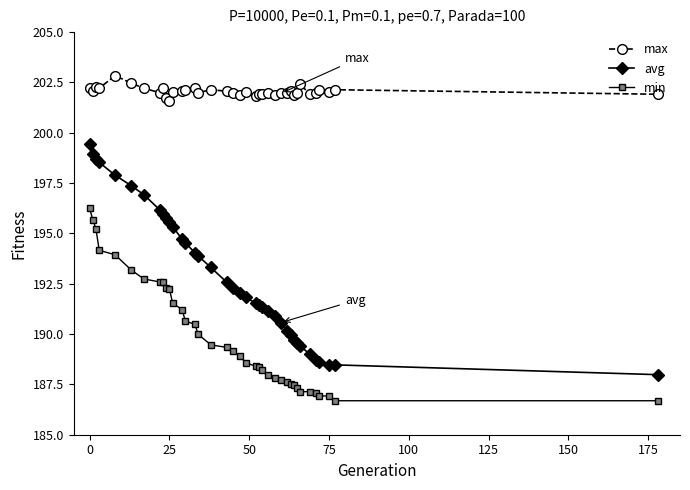

List the series in order of their peak value, lowest first.

min, avg, max